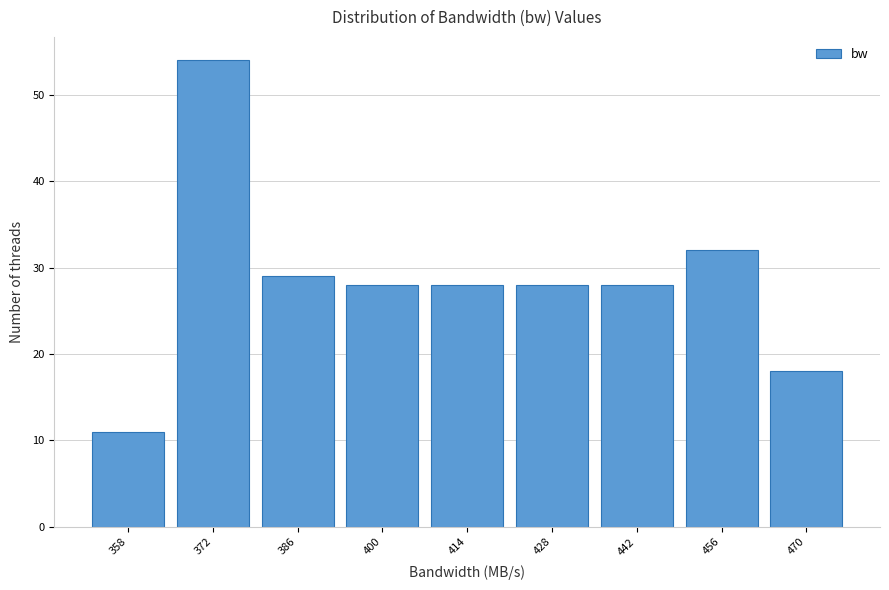

Reading right to left, list all the values displayed in this chart.

18	32	28	28	28	28	29	54	11